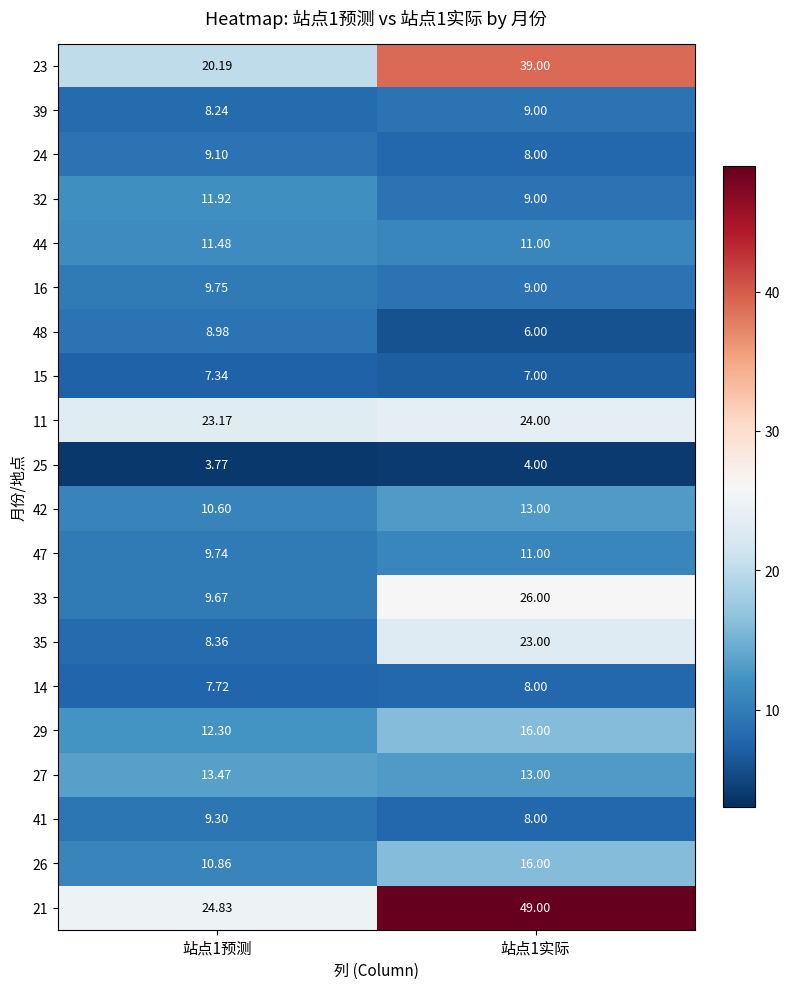

At 站点1预测, list the series in order from largest to smallest.

21, 11, 23, 27, 29, 32, 44, 26, 42, 16, 47, 33, 41, 24, 48, 35, 39, 14, 15, 25